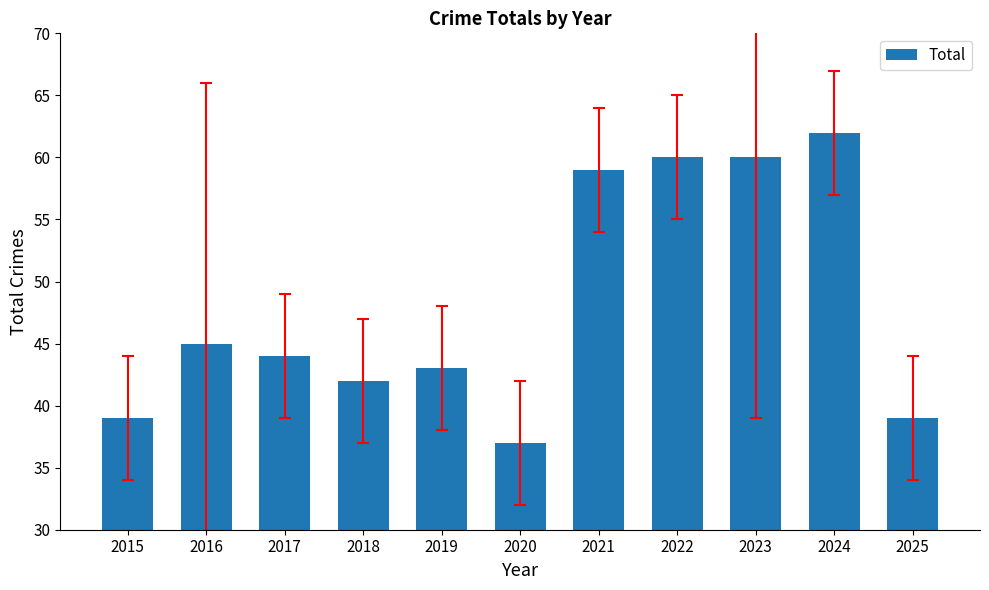

What is the value of the 2nd bar from the left?

45